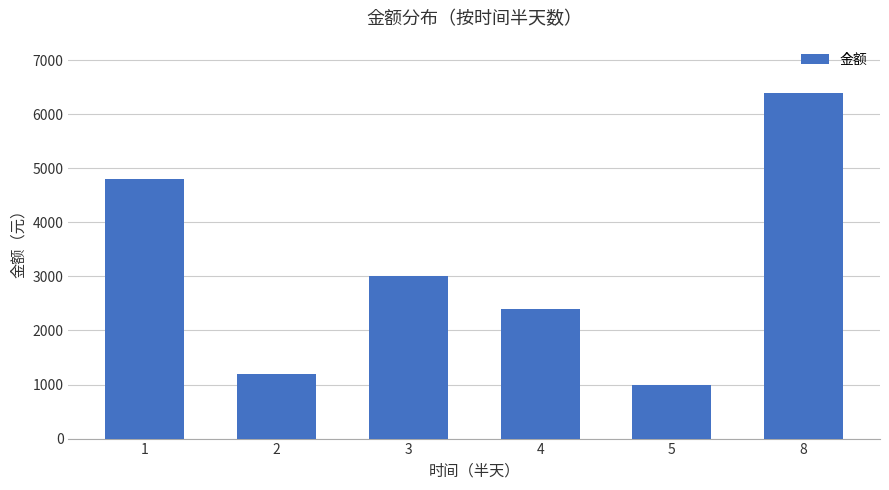

Reading right to left, list all the values displayed in this chart.

6400	1000	2400	3000	1200	4800